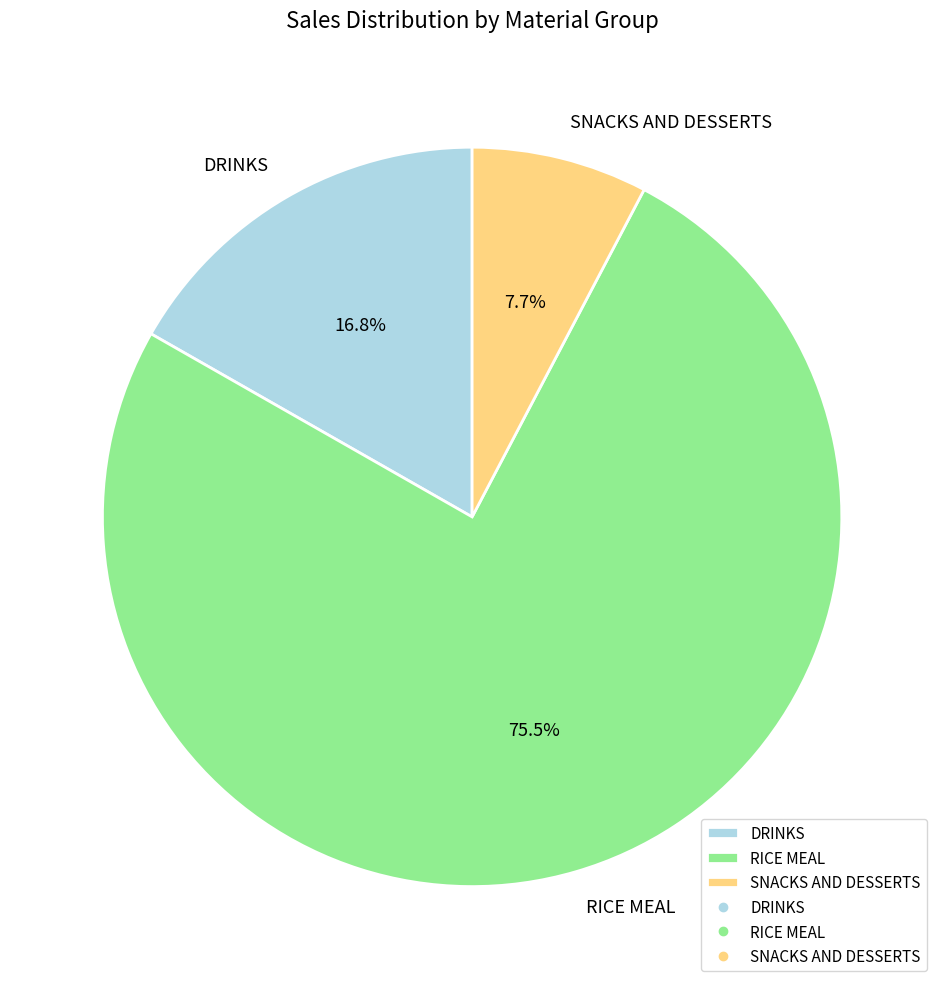

Approximately how many times larger is the value at RICE MEAL compared to DRINKS?

4.5